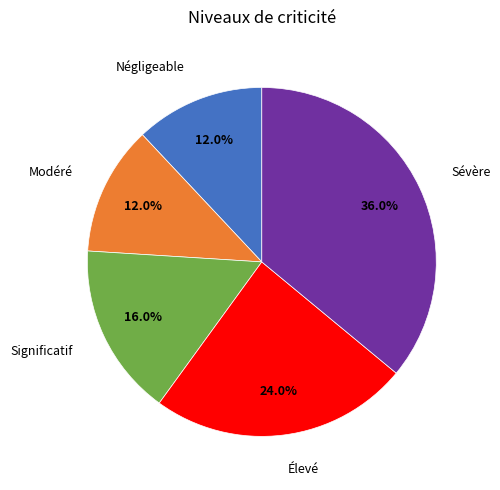

To the nearest percent, what is the average slice percentage?

20%